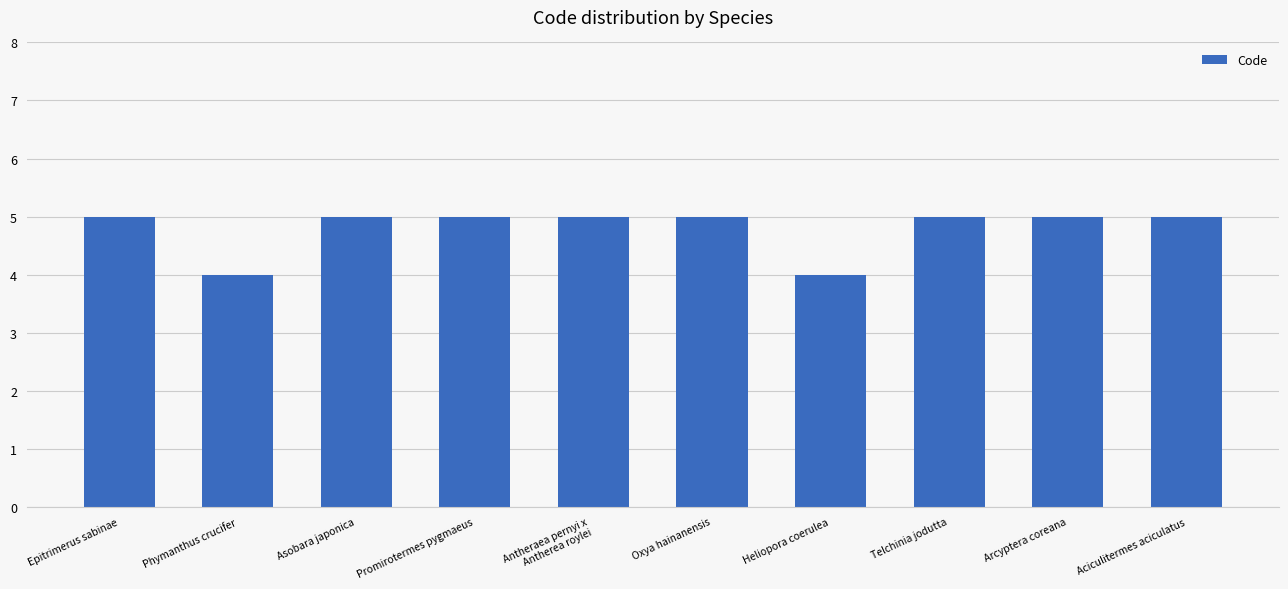

How many values are between 5 and 6?

8